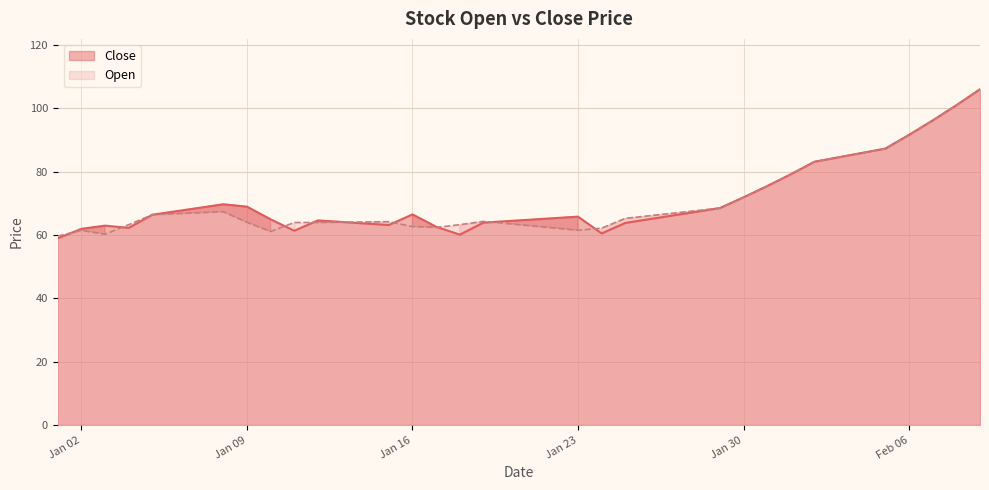

Where is Close nearest to the value 82?

2024-02-02